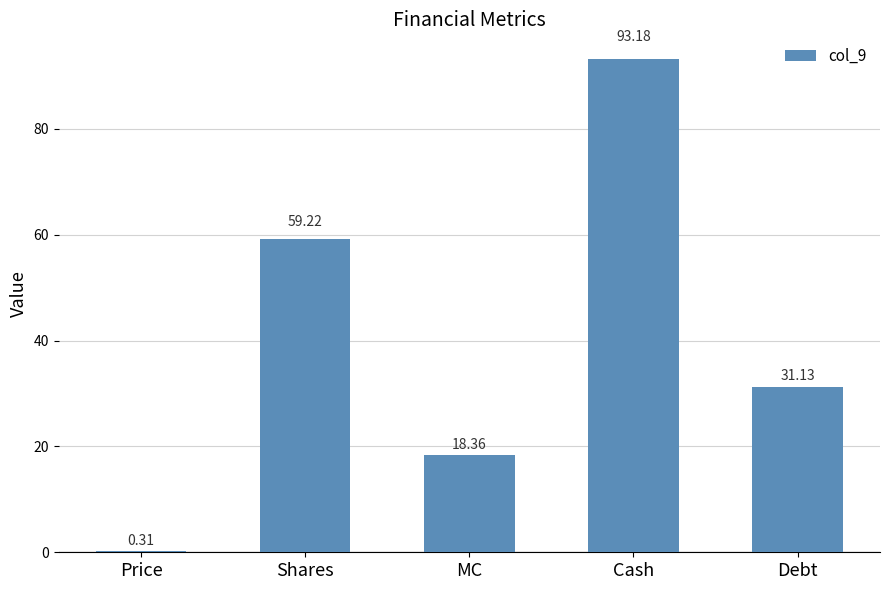

What is the sum of the values at Cash and Shares?

152.4